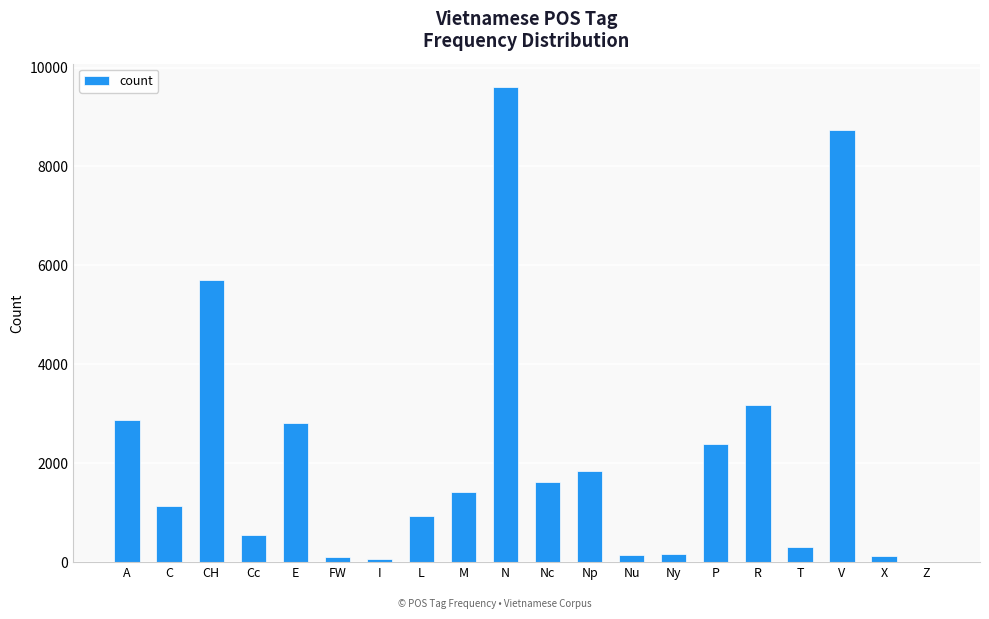

What is the sum of all values?

43706